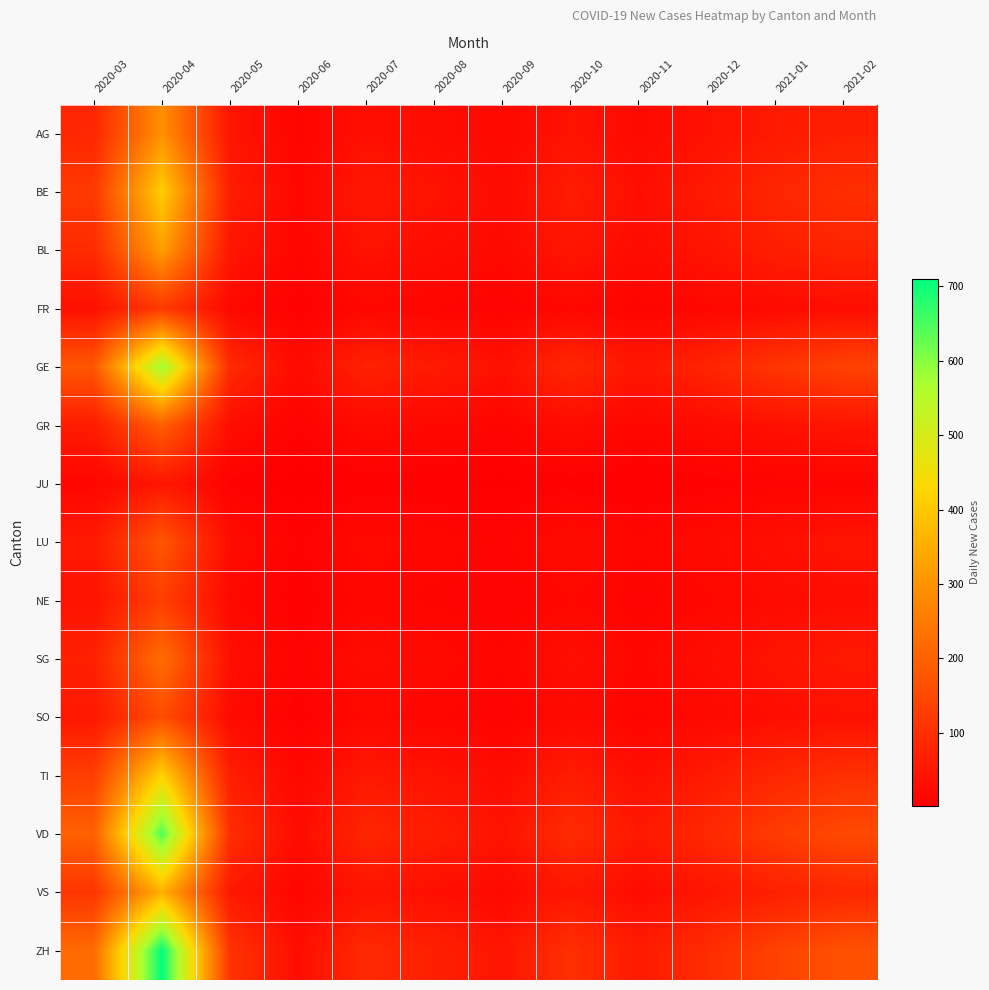

Reading left to right, transcribe all the data shown in this chart.

AG: 2020-03=81	2020-04=293	2020-05=45	2020-06=12	2020-07=35	2020-08=28	2020-09=19	2020-10=41	2020-11=23	2020-12=38	2021-01=55	2021-02=67
BE: 2020-03=120	2020-04=410	2020-05=62	2020-06=18	2020-07=52	2020-08=41	2020-09=28	2020-10=59	2020-11=34	2020-12=55	2021-01=80	2021-02=98
BL: 2020-03=90	2020-04=320	2020-05=48	2020-06=14	2020-07=41	2020-08=31	2020-09=22	2020-10=47	2020-11=27	2020-12=44	2021-01=64	2021-02=78
FR: 2020-03=35	2020-04=120	2020-05=19	2020-06=6	2020-07=17	2020-08=13	2020-09=9	2020-10=18	2020-11=11	2020-12=17	2021-01=25	2021-02=31
GE: 2020-03=180	2020-04=580	2020-05=88	2020-06=25	2020-07=72	2020-08=56	2020-09=38	2020-10=83	2020-11=47	2020-12=77	2021-01=112	2021-02=138
GR: 2020-03=60	2020-04=195	2020-05=30	2020-06=9	2020-07=24	2020-08=19	2020-09=13	2020-10=28	2020-11=16	2020-12=26	2021-01=38	2021-02=46
JU: 2020-03=15	2020-04=48	2020-05=7	2020-06=2	2020-07=6	2020-08=5	2020-09=3	2020-10=7	2020-11=4	2020-12=7	2021-01=10	2021-02=12
LU: 2020-03=55	2020-04=178	2020-05=27	2020-06=8	2020-07=22	2020-08=17	2020-09=12	2020-10=26	2020-11=15	2020-12=24	2021-01=35	2021-02=43
NE: 2020-03=40	2020-04=130	2020-05=20	2020-06=6	2020-07=16	2020-08=13	2020-09=9	2020-10=19	2020-11=11	2020-12=18	2021-01=26	2021-02=32
SG: 2020-03=70	2020-04=225	2020-05=34	2020-06=10	2020-07=28	2020-08=22	2020-09=15	2020-10=33	2020-11=18	2020-12=30	2021-01=44	2021-02=54
SO: 2020-03=50	2020-04=160	2020-05=24	2020-06=7	2020-07=20	2020-08=15	2020-09=10	2020-10=23	2020-11=13	2020-12=21	2021-01=31	2021-02=38
TI: 2020-03=130	2020-04=420	2020-05=63	2020-06=18	2020-07=52	2020-08=41	2020-09=28	2020-10=60	2020-11=34	2020-12=56	2021-01=81	2021-02=100
VD: 2020-03=200	2020-04=645	2020-05=97	2020-06=28	2020-07=80	2020-08=62	2020-09=42	2020-10=92	2020-11=52	2020-12=85	2021-01=124	2021-02=153
VS: 2020-03=110	2020-04=355	2020-05=53	2020-06=15	2020-07=44	2020-08=34	2020-09=23	2020-10=50	2020-11=28	2020-12=47	2021-01=68	2021-02=84
ZH: 2020-03=220	2020-04=710	2020-05=107	2020-06=31	2020-07=88	2020-08=68	2020-09=46	2020-10=101	2020-11=57	2020-12=94	2021-01=137	2021-02=169